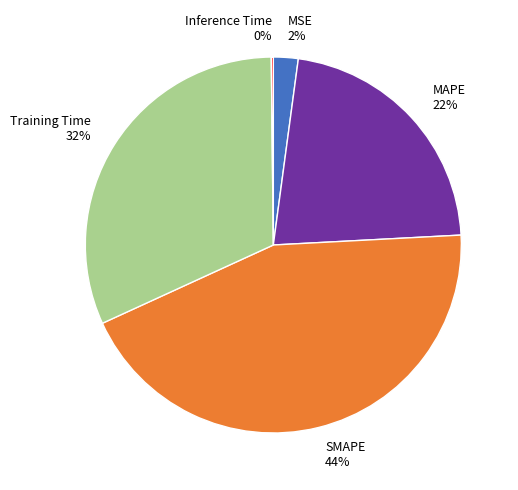

What percentage is the MAPE slice, to the nearest percent?

22%